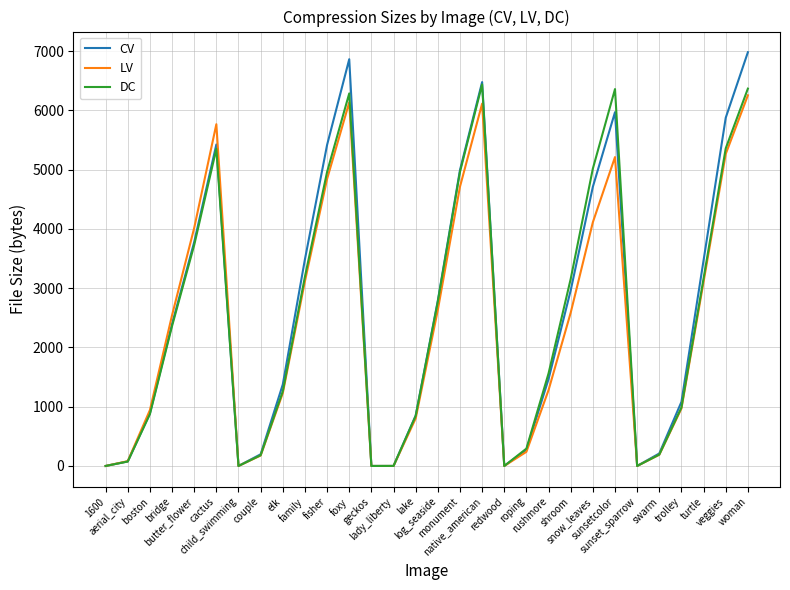

Is the value of LV at woman greater than the value of CV at family?

Yes